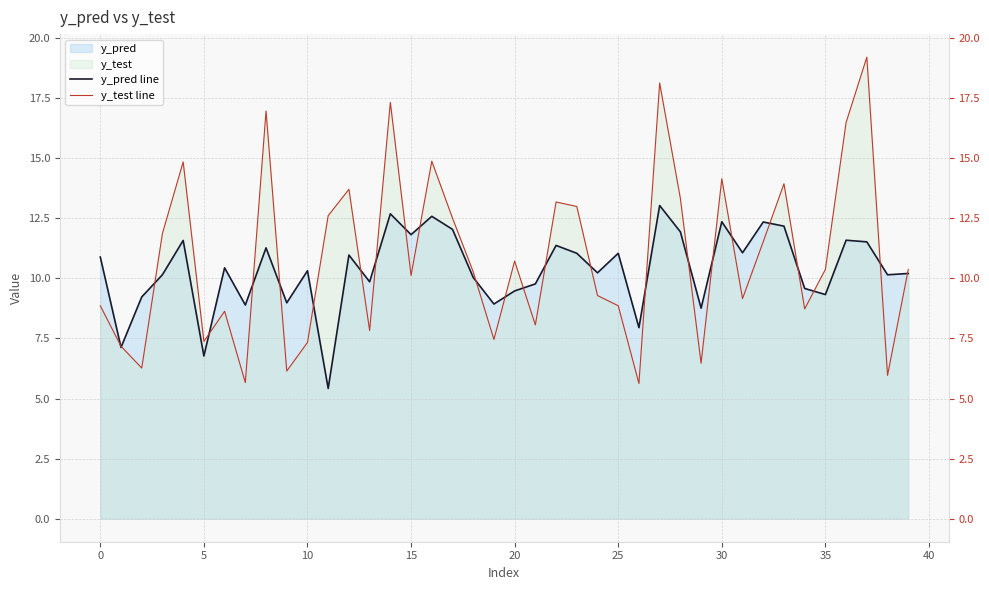

What is the difference between the y_pred line values at 28 and 39?

1.7